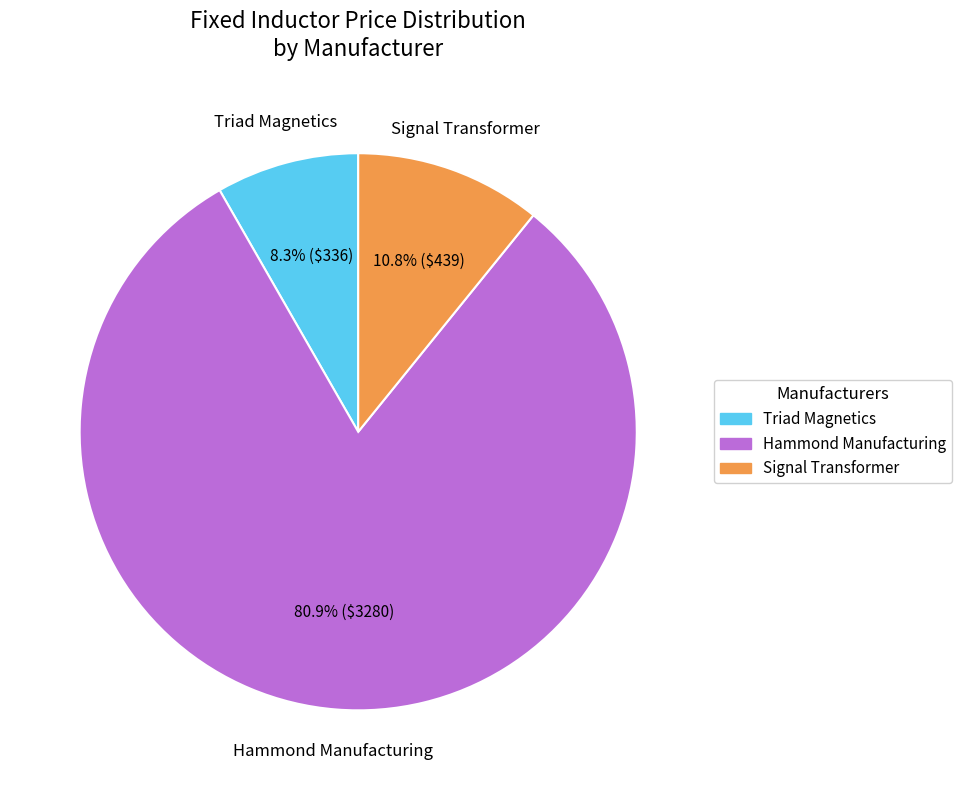

Which category has the biggest portion of the pie?

Hammond Manufacturing